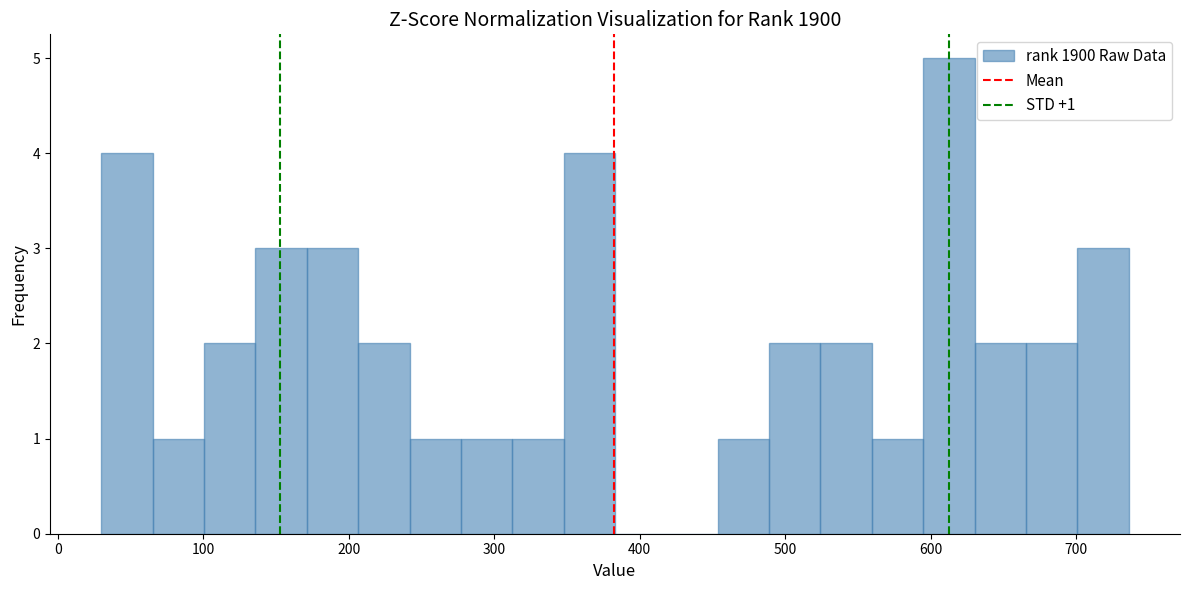

Around what value on the x-axis is the tallest bar? Give the approximate position of its centre, as read against the axis.

610